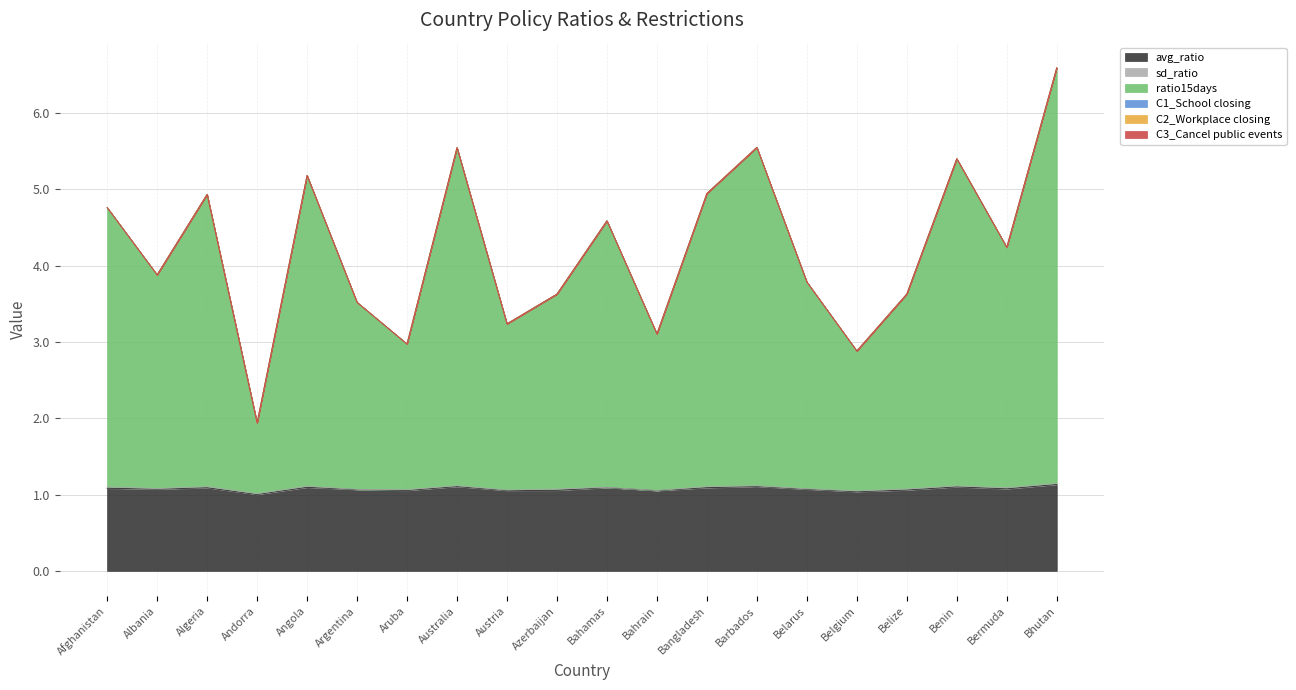

At which label is C2_Workplace closing closest to 0?

Afghanistan